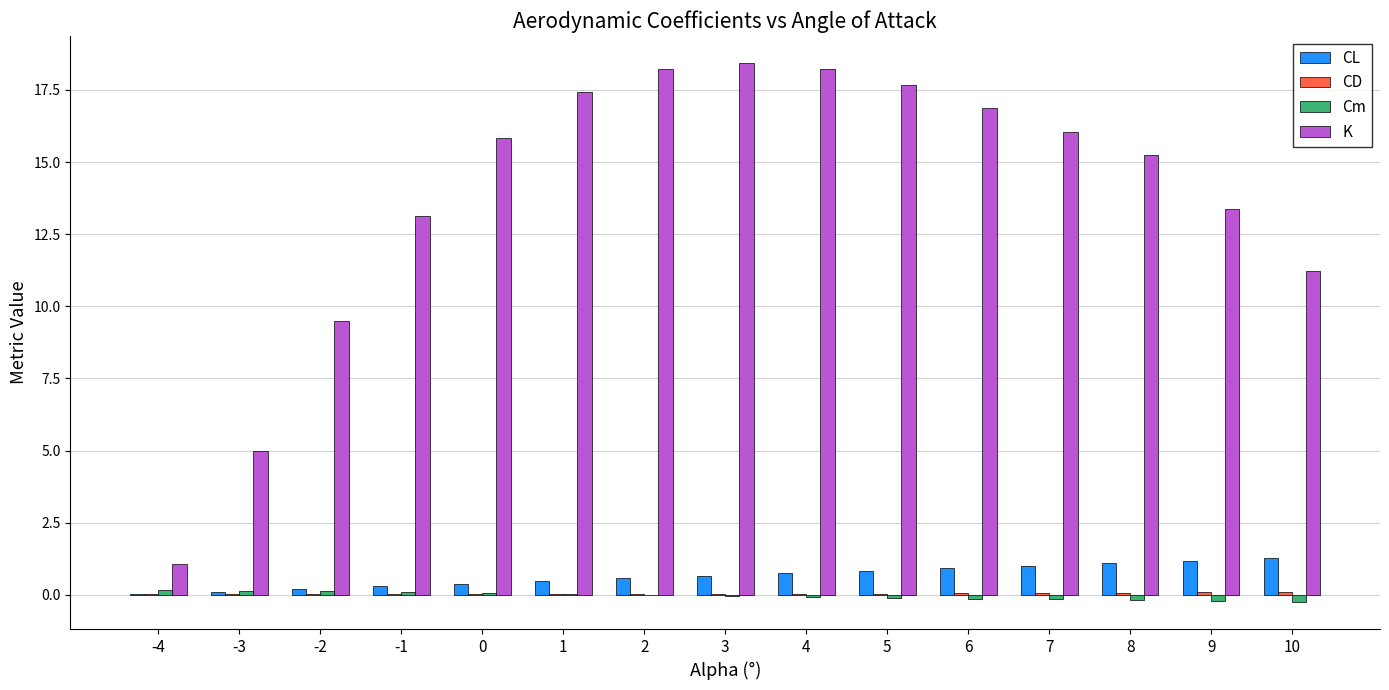

What is the maximum value for K?

18.4